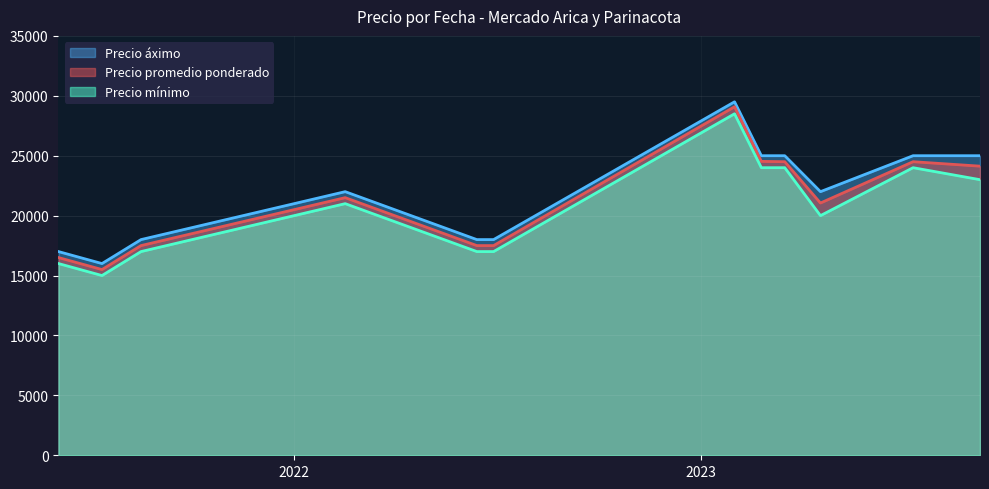

Between 2023-03-17 and 2023-03-17, which is larger?

2023-03-17